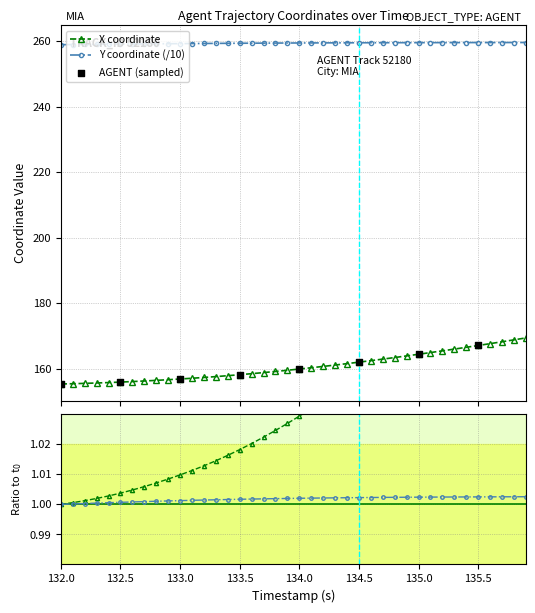

True or false: Y coordinate (/10) and X coordinate intersect in this chart.

False